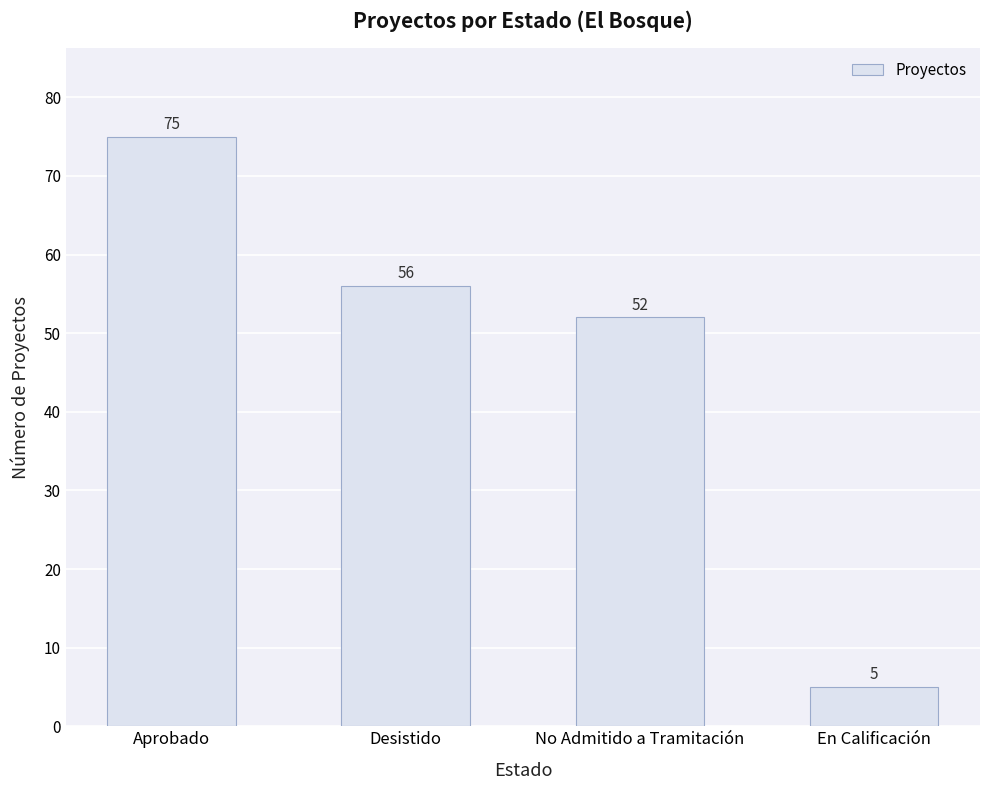

Reading left to right, transcribe all the data shown in this chart.

Aprobado=75	Desistido=56	No Admitido a Tramitación=52	En Calificación=5